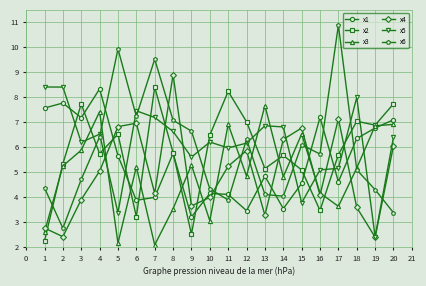

True or false: x4 has a value of 6.1 at 20.

True